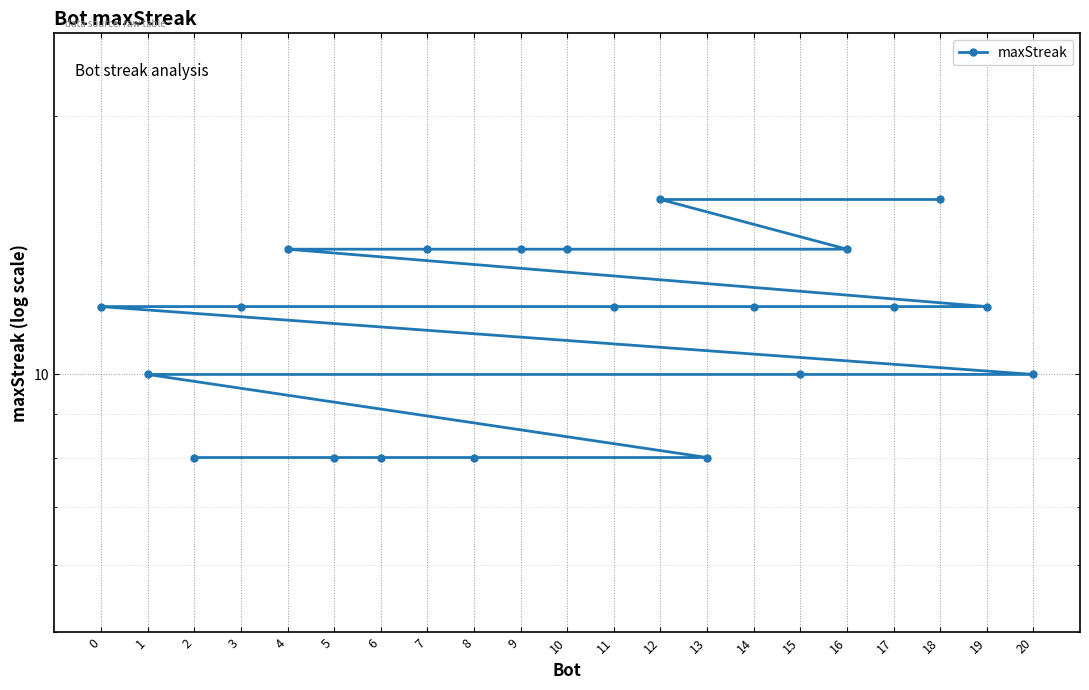

What is the approximate value at 15?

10